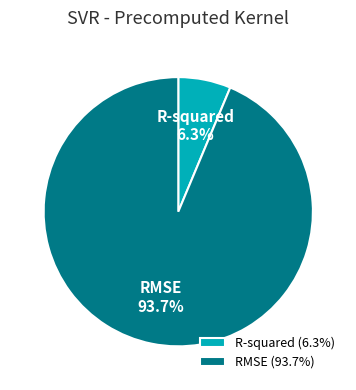

Rank the categories by value from lowest to highest.

R-squared, RMSE